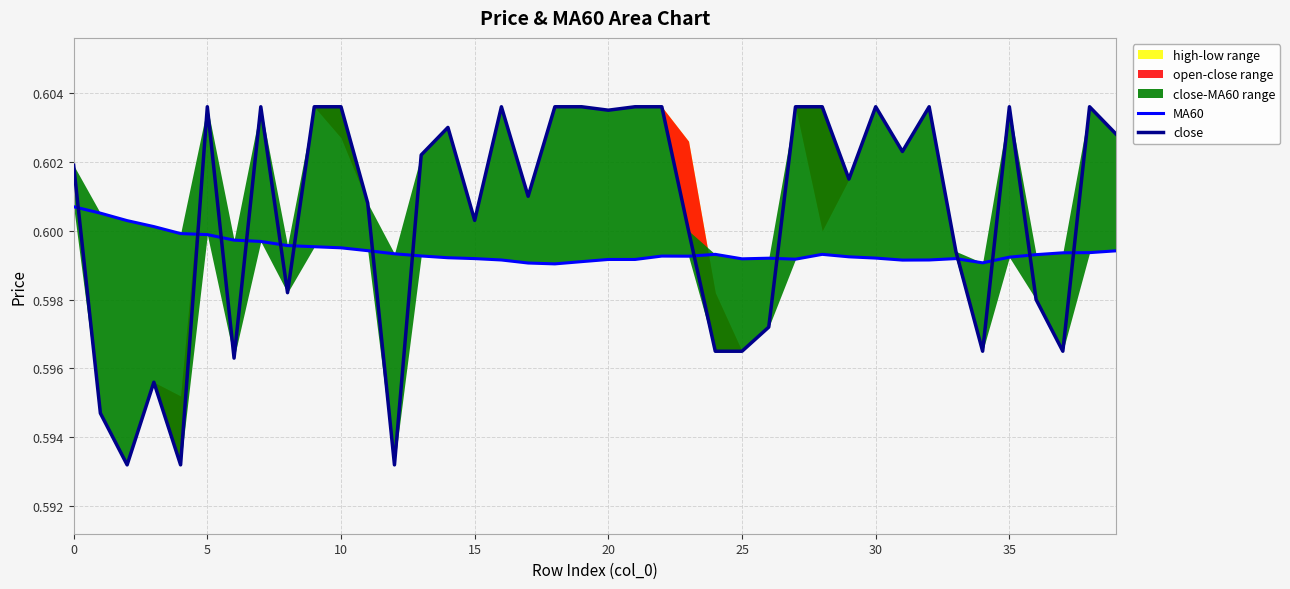

How many interior local valleys does the MA60 series have?

6